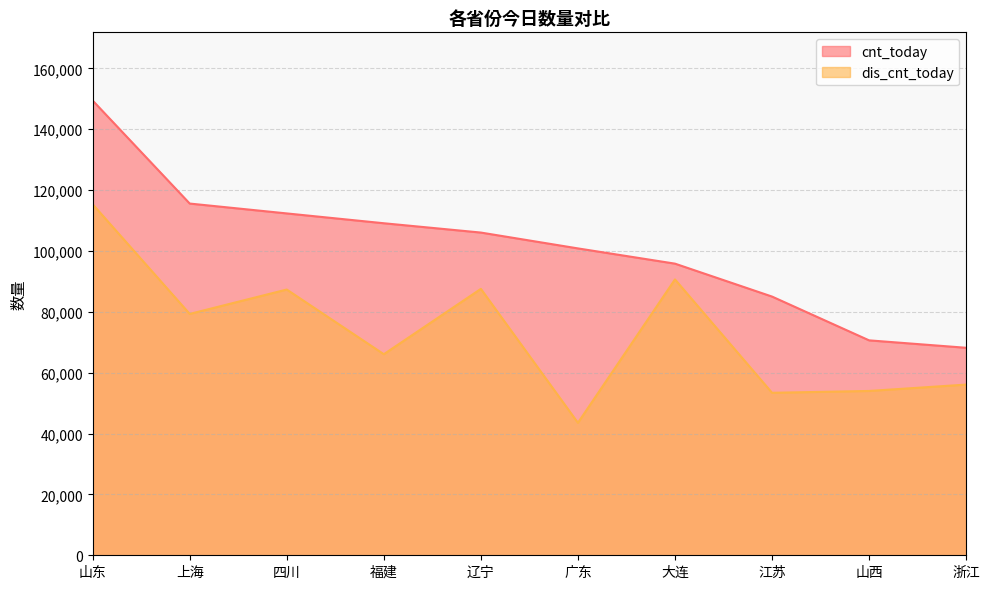

Does the chart have visible grid lines?

Yes